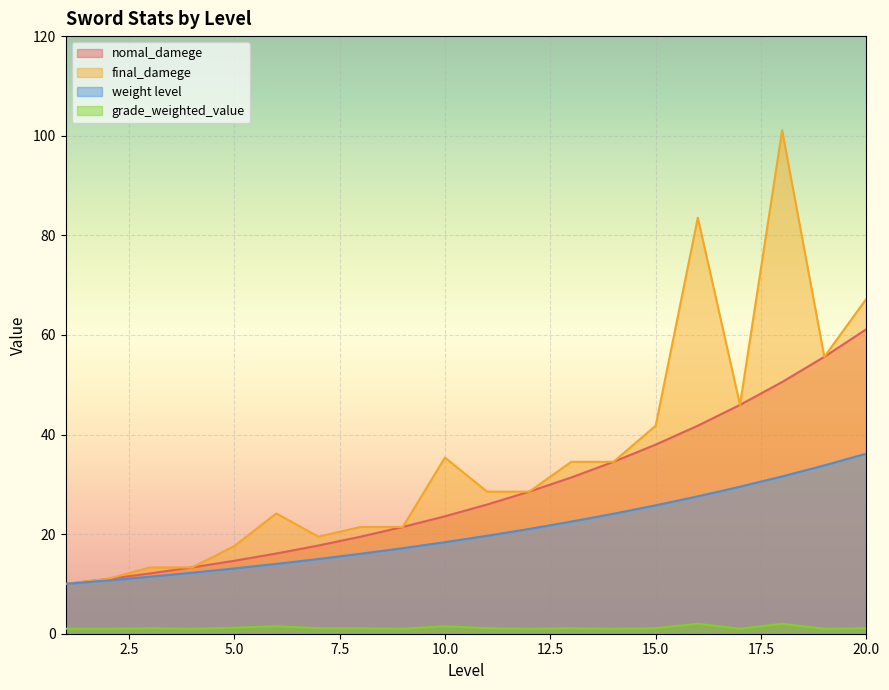

What is the difference between the second highest and minimum values in the grade_weighted_value series?

1.0